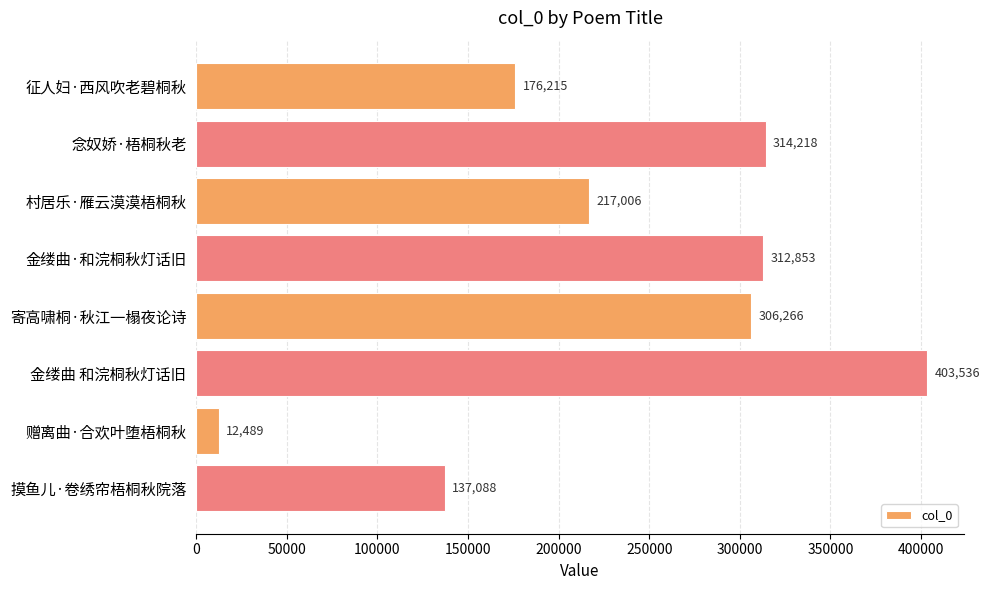

Reading bottom to top, transcribe all the data shown in this chart.

摸鱼儿·卷绣帘梧桐秋院落=137088	赠离曲·合欢叶堕梧桐秋=12489	金缕曲 和浣桐秋灯话旧=403536	寄高啸桐·秋江一榻夜论诗=306266	金缕曲·和浣桐秋灯话旧=312853	村居乐·雁云漠漠梧桐秋=217006	念奴娇·梧桐秋老=314218	征人妇·西风吹老碧桐秋=176215